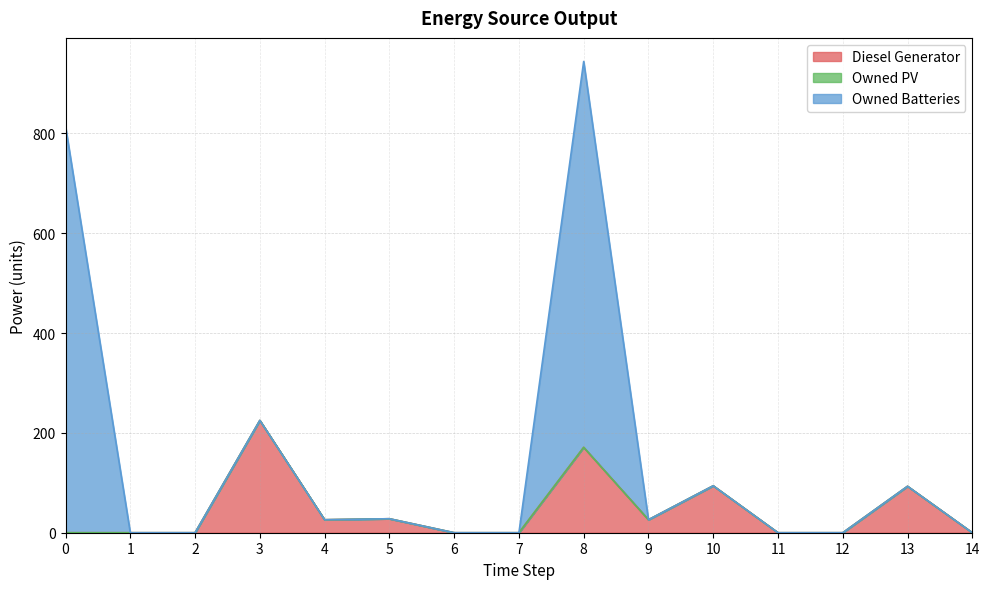

Does the chart display data point markers on the line(s)?

No